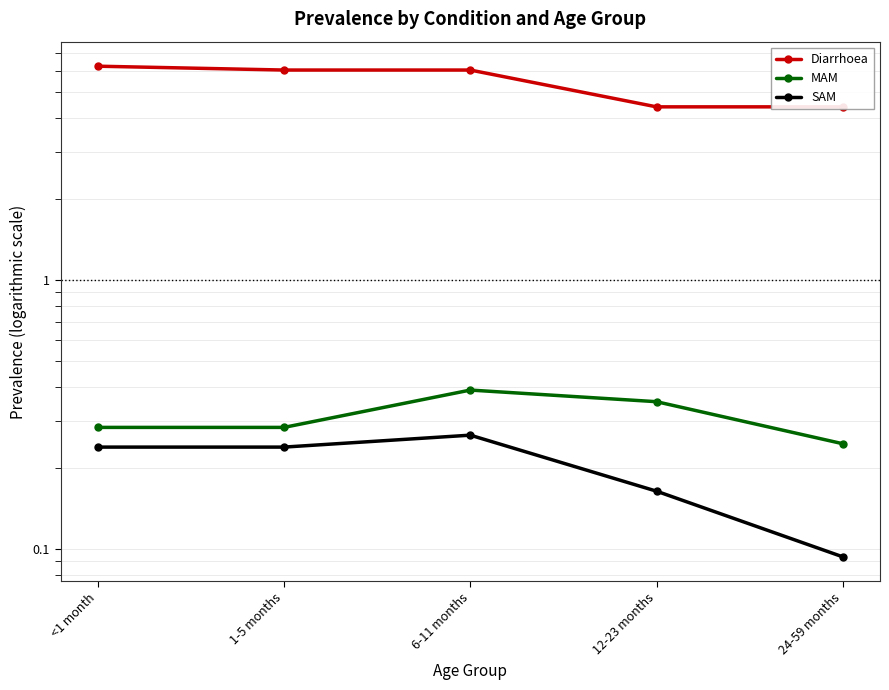

Reading left to right, list all the values displayed in this chart.

Diarrhoea: 6.2	6.0	6.0	4.4	4.4
MAM: 0.3	0.3	0.4	0.4	0.2
SAM: 0.2	0.2	0.3	0.2	0.1